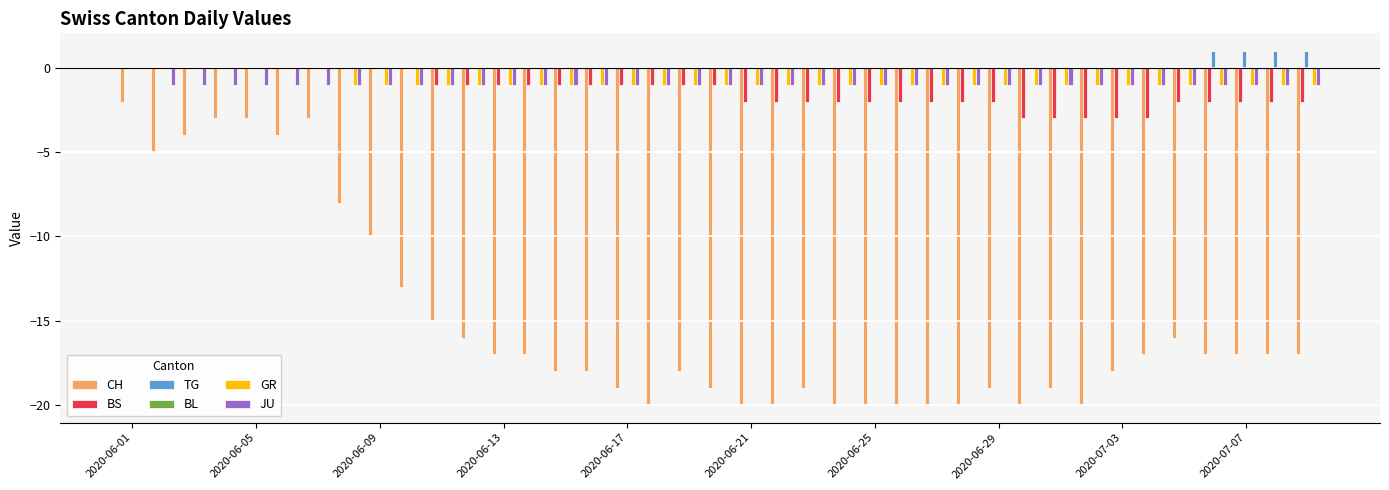

What is the sum of all GR values?

-32